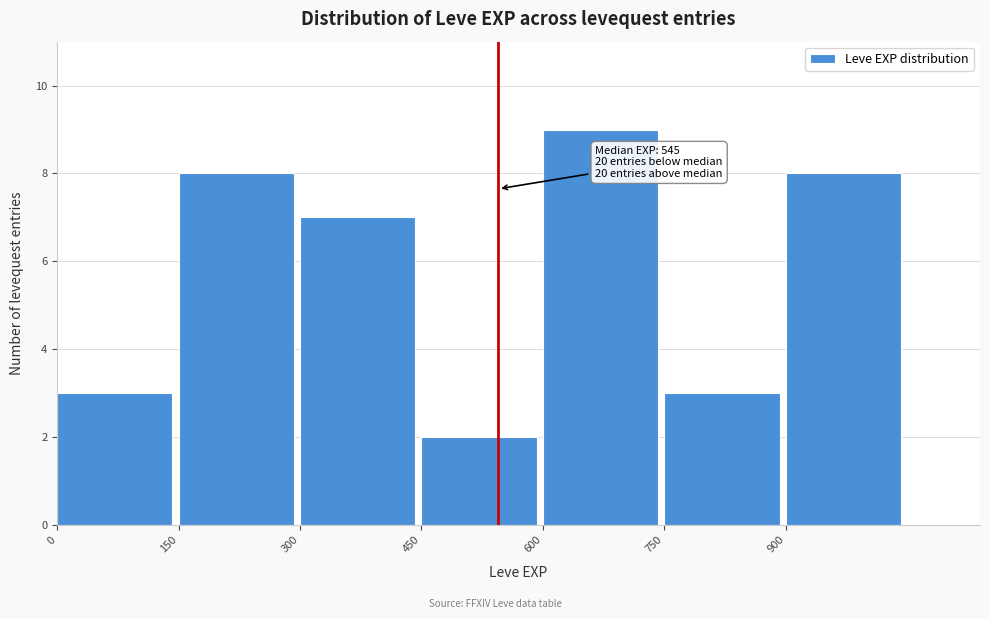

Over which range of the x-axis is the bar tallest?

600 to 750